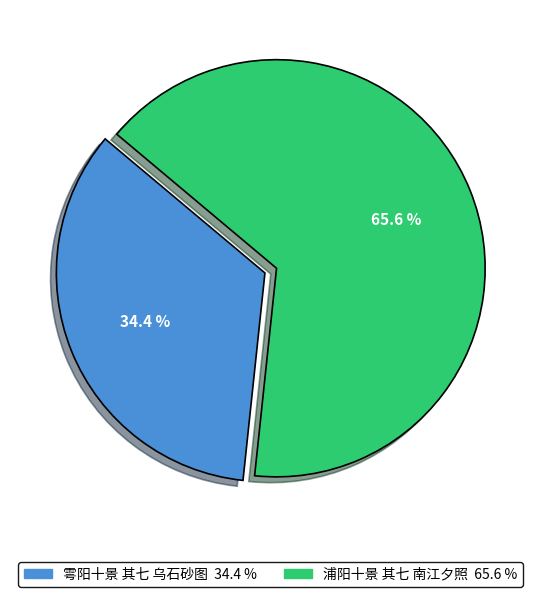

Which slice represents more than half of the pie?

浦阳十景 其七 南江夕照